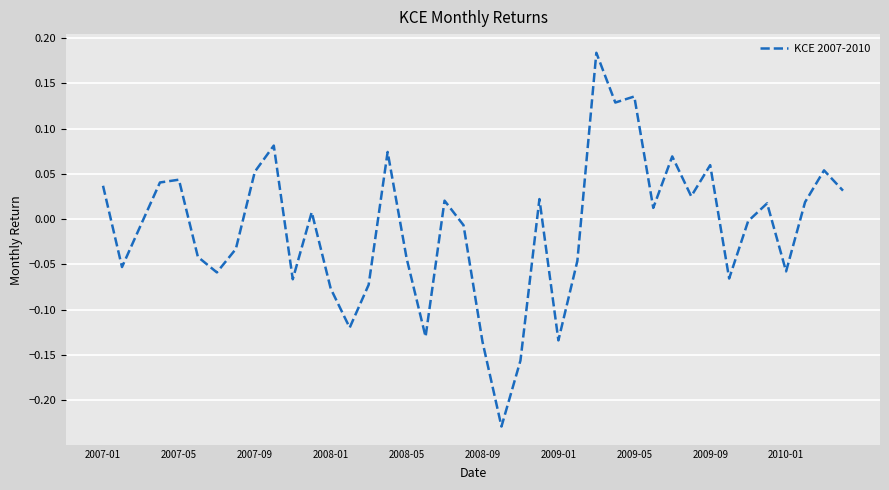

What is the difference between the maximum and minimum values?

0.4